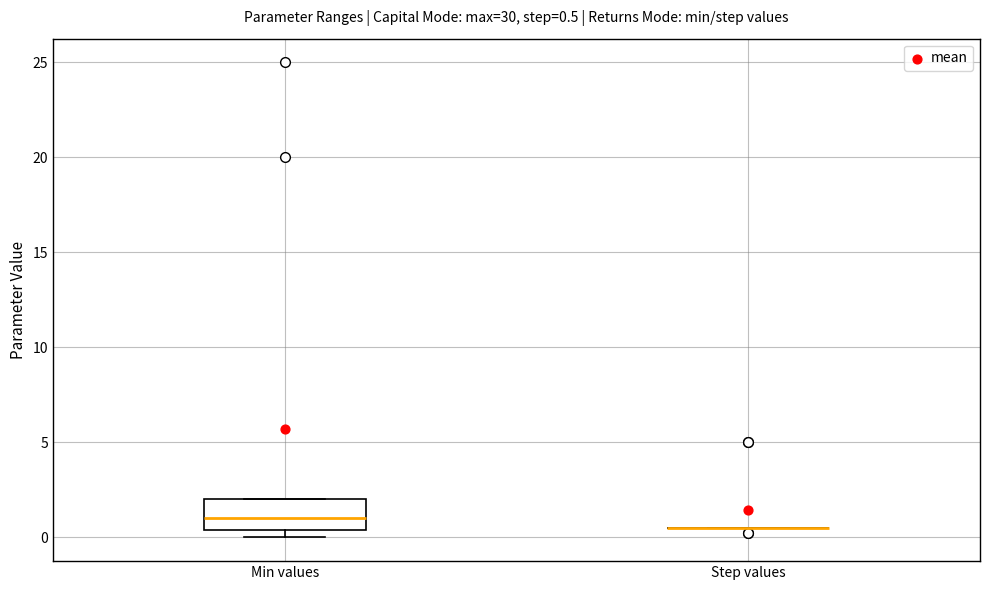

Which box is the tallest, from its lower edge to its upper edge?

Min values